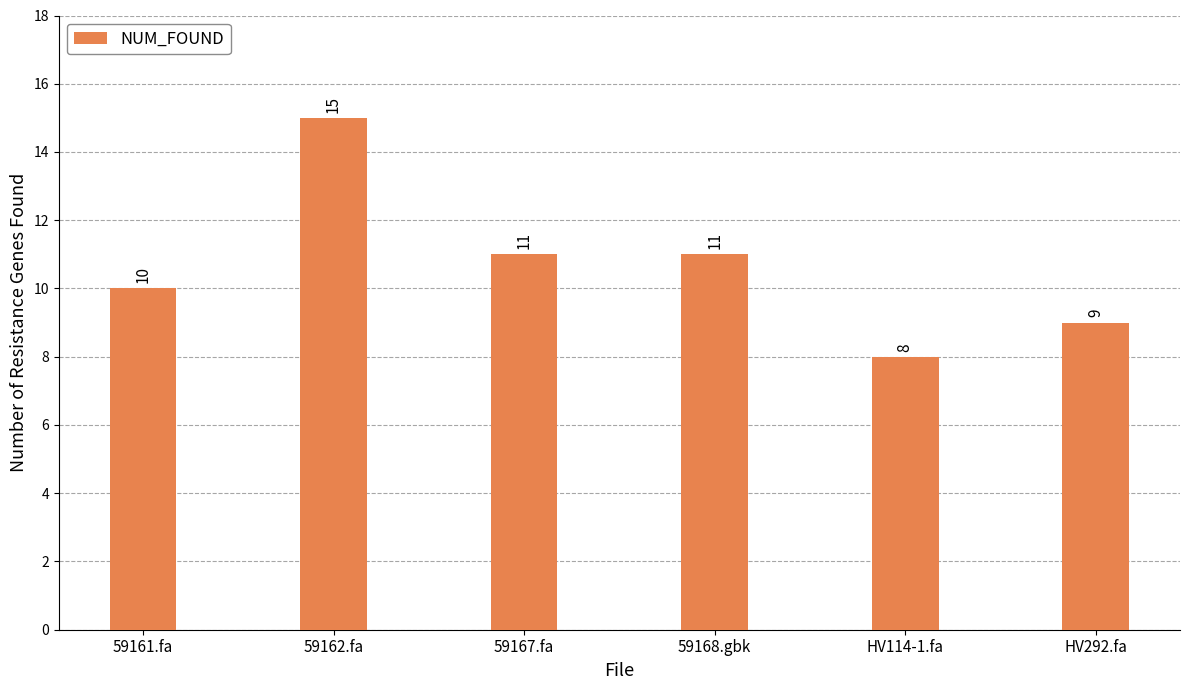

The chart shows a value of 4 at HV292.fa. True or false?

False